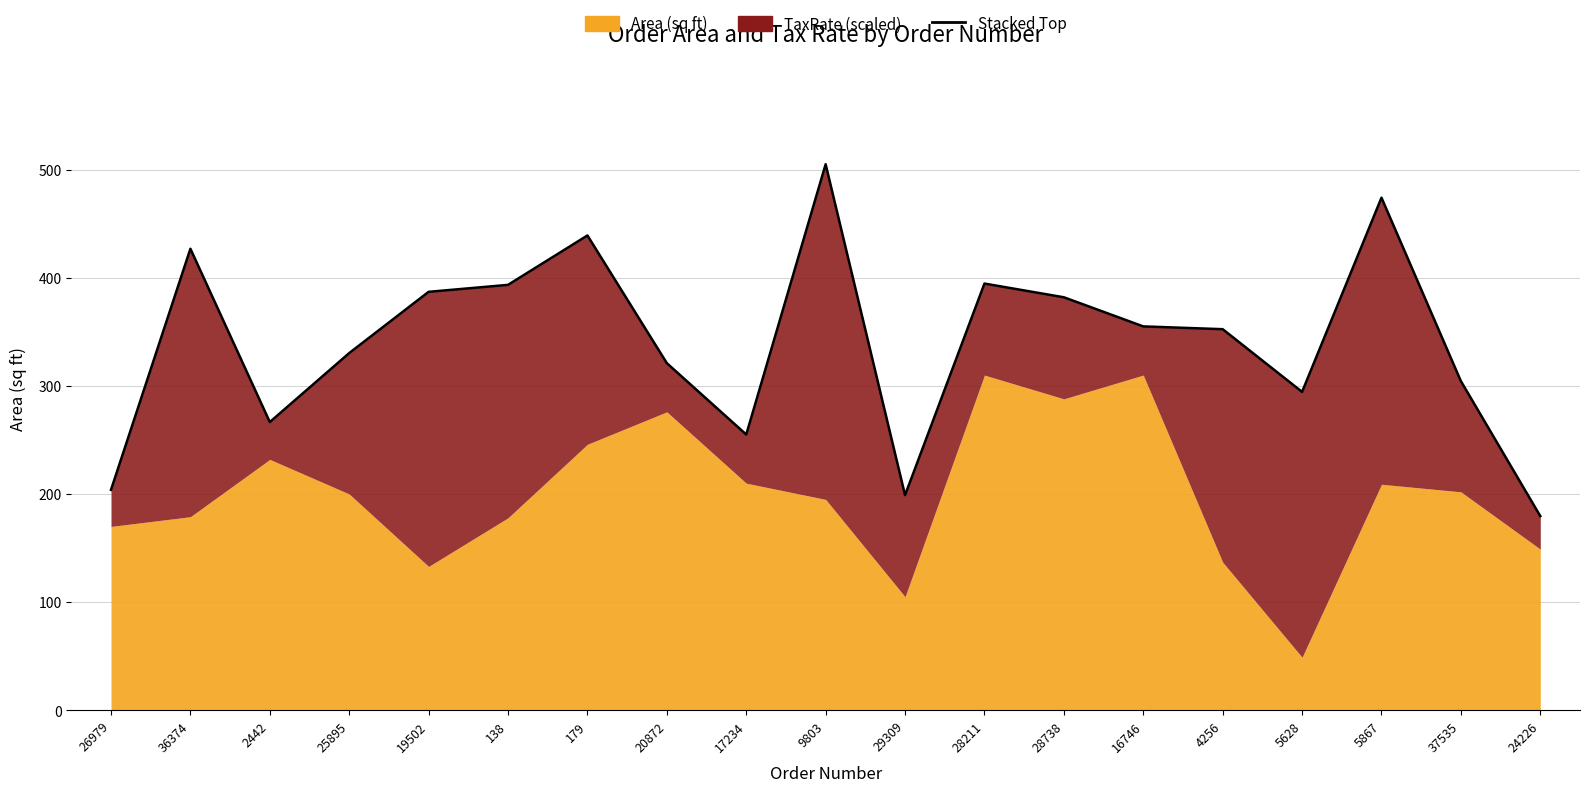

Count the number of data series in this chart.

2